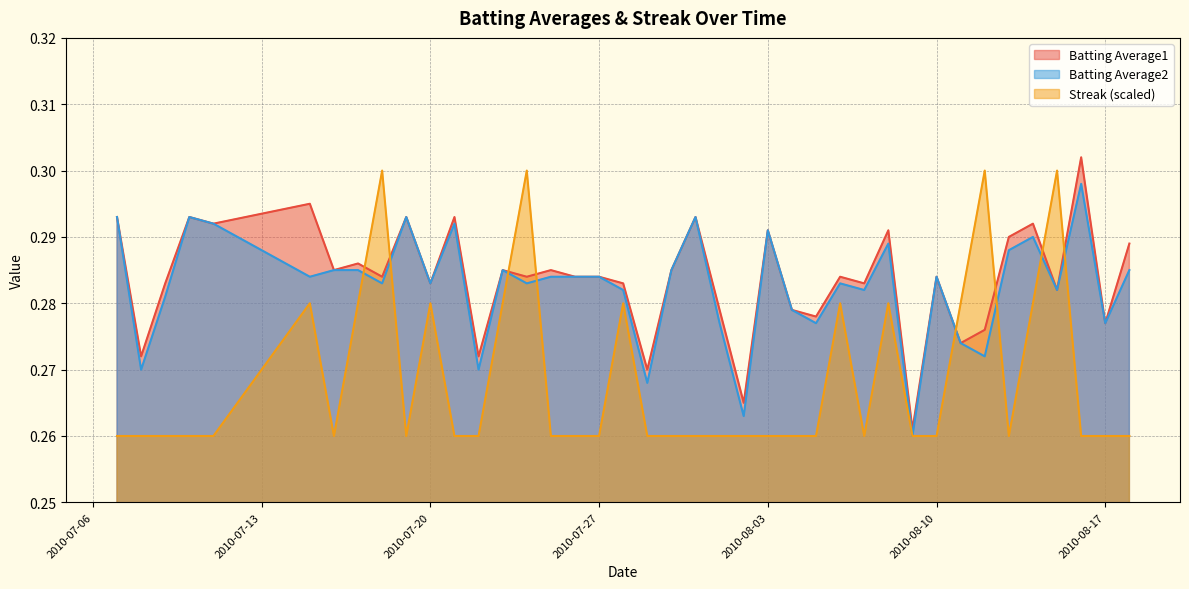

At which category does the chart reach its minimum across all series?

2010-08-09